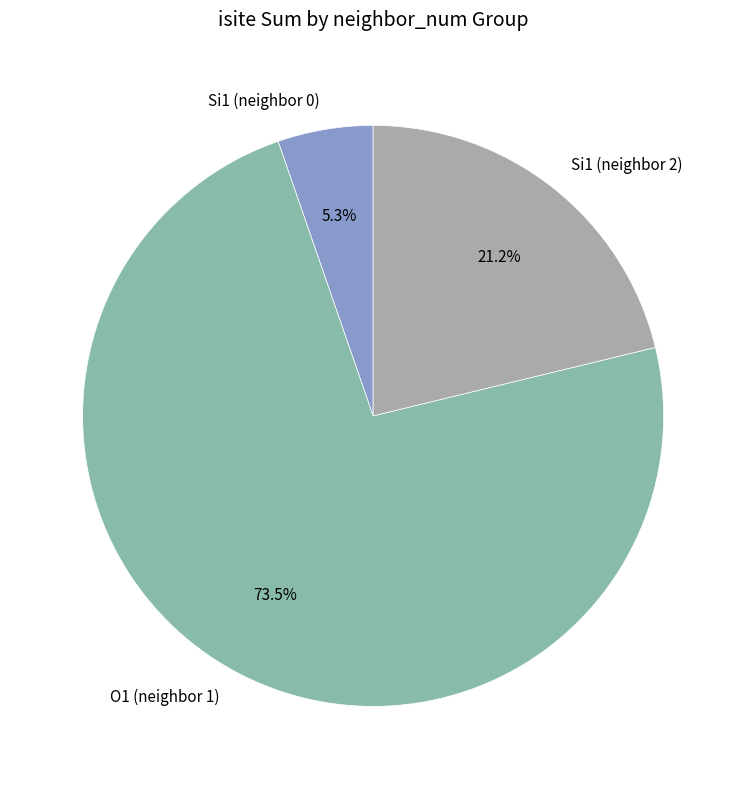

Rank the categories by value from lowest to highest.

Si1 (neighbor 0), Si1 (neighbor 2), O1 (neighbor 1)